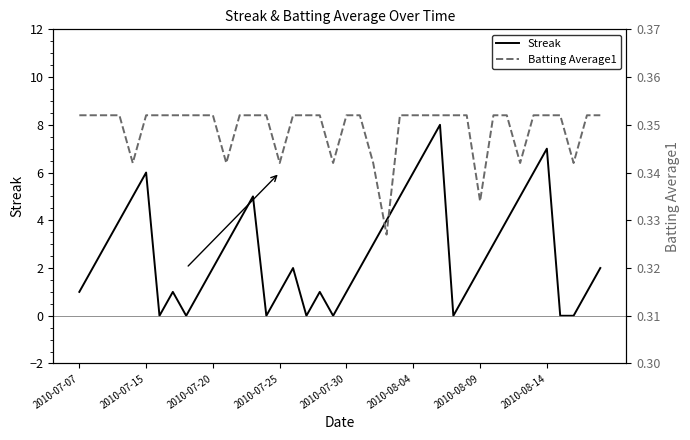

True or false: Batting Average1 has more than 2 interior local peaks.

False